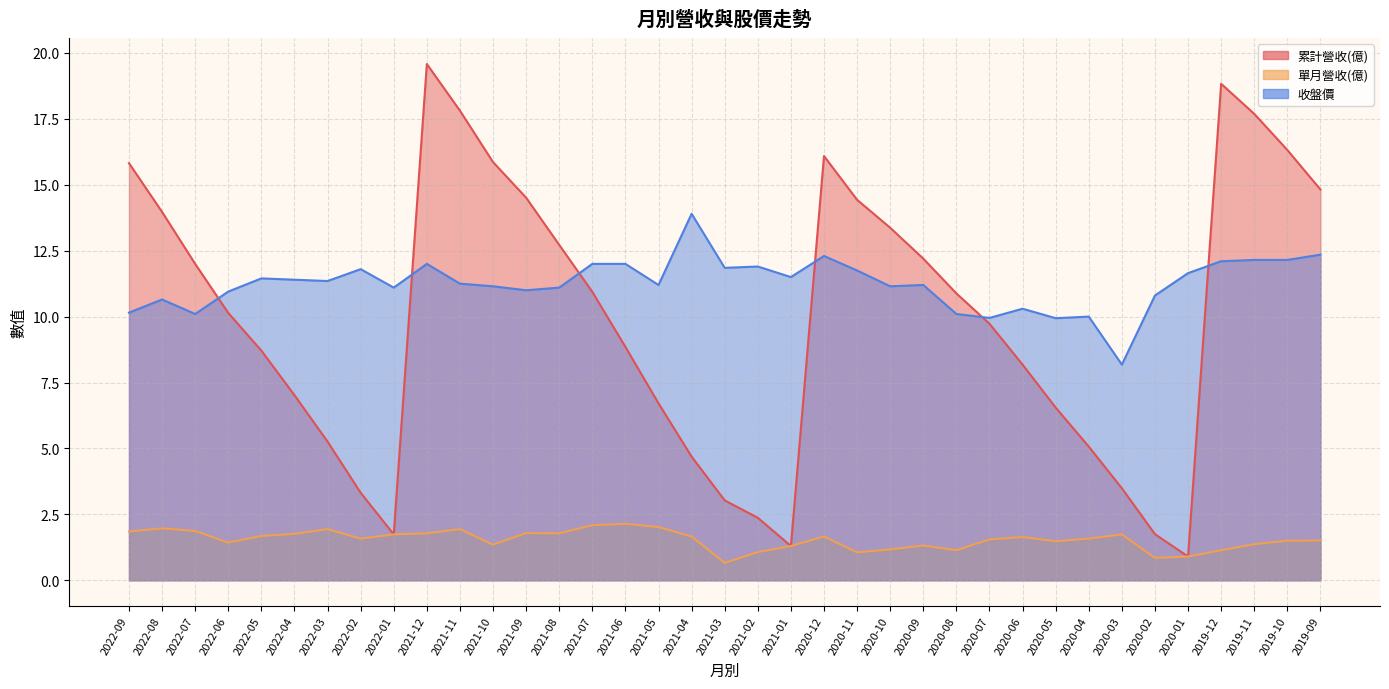

Does the chart display data point markers on the line(s)?

No